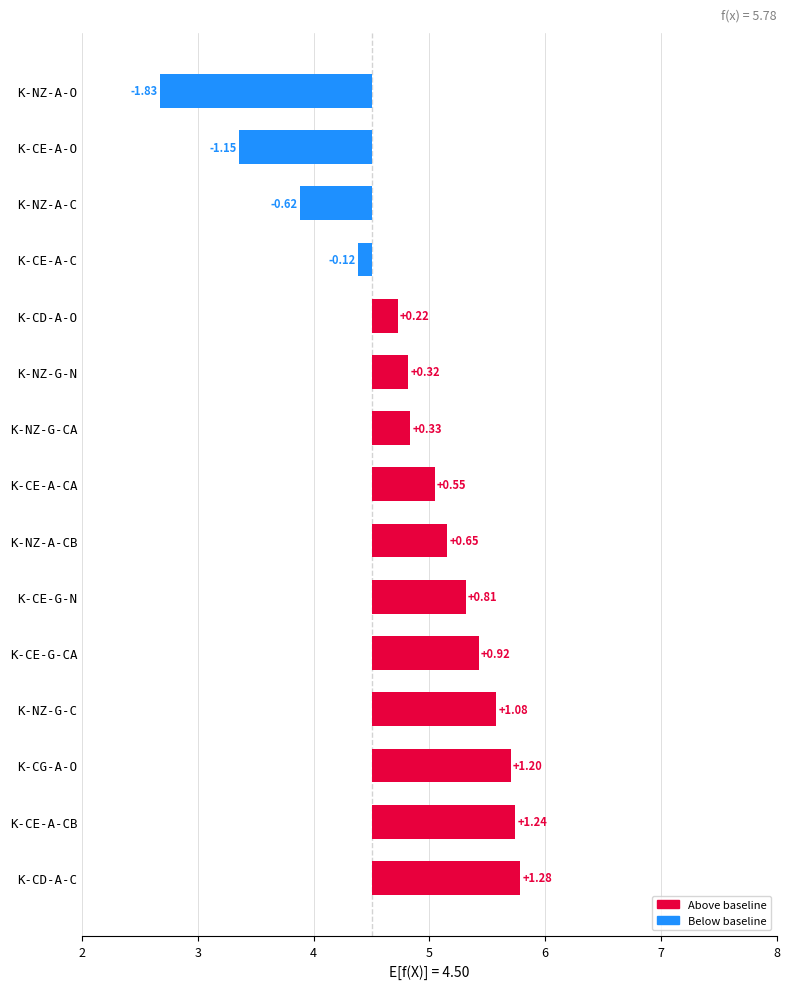

How many categories are shown in the chart?

15